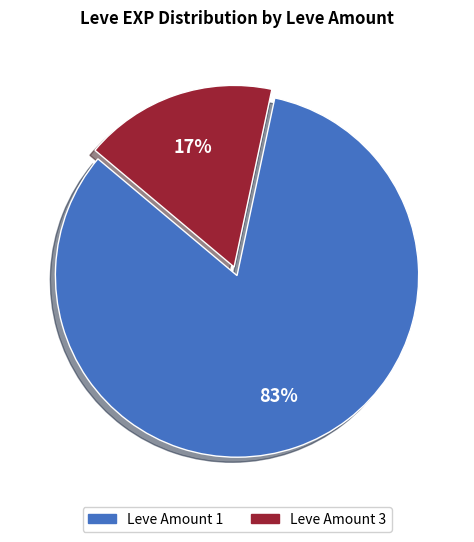

To the nearest percent, what is the difference between the largest and smallest slice percentages?

66%